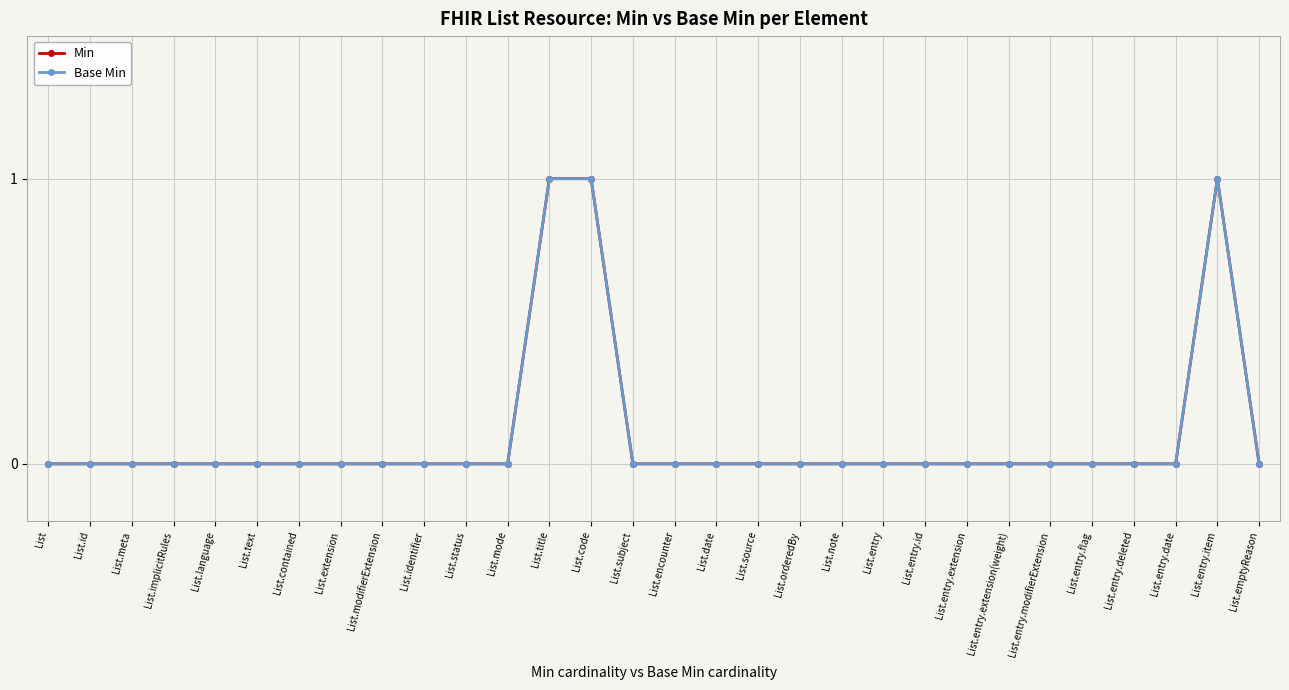

True or false: Min has more than 2 points higher than both neighbors.

False